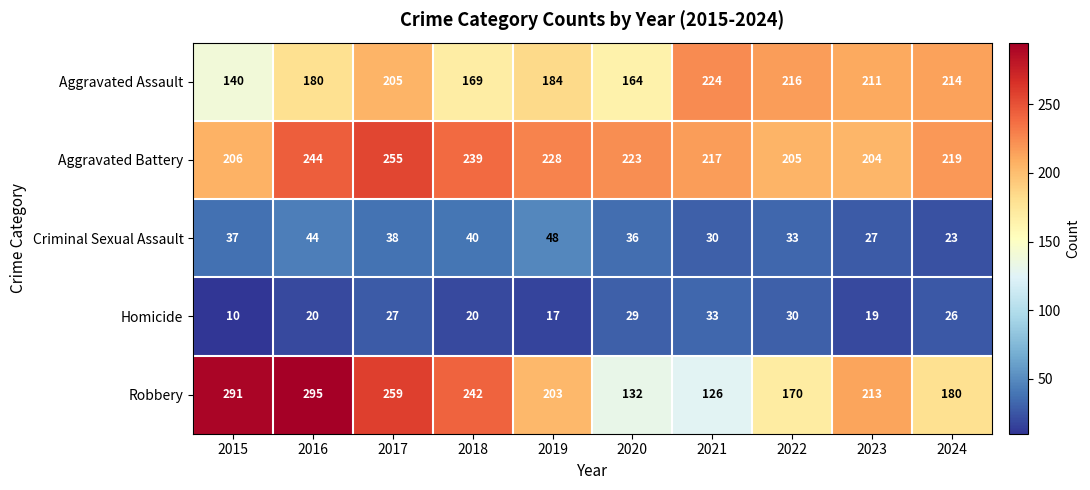

Rank the series at 2016 from highest to lowest value.

Robbery, Aggravated Battery, Aggravated Assault, Criminal Sexual Assault, Homicide